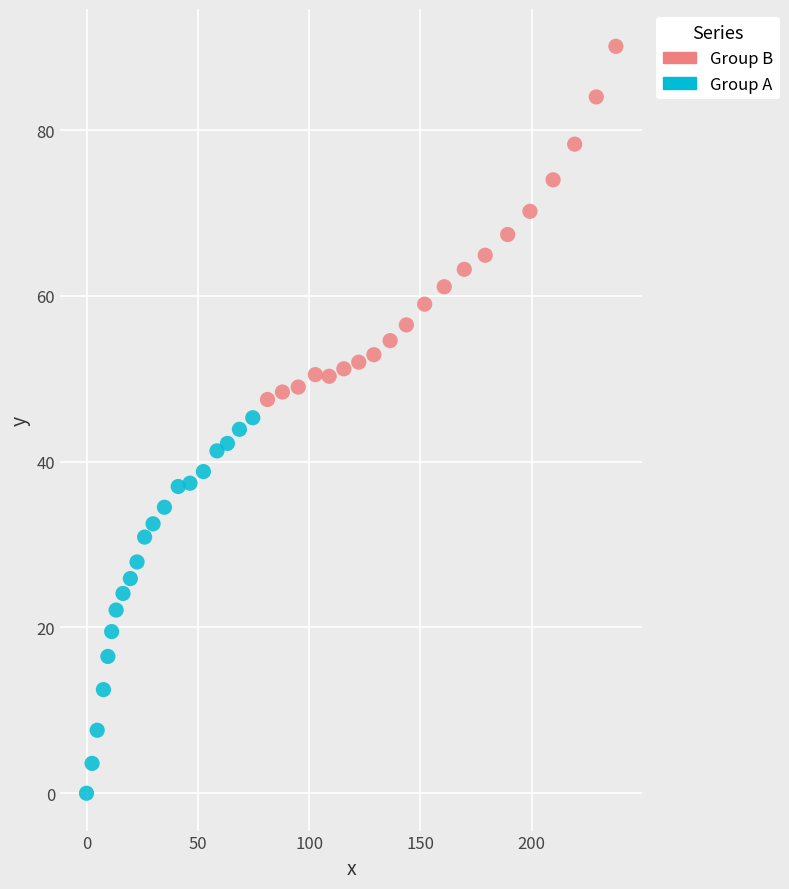

Which series contains the highest Y value?

Group B